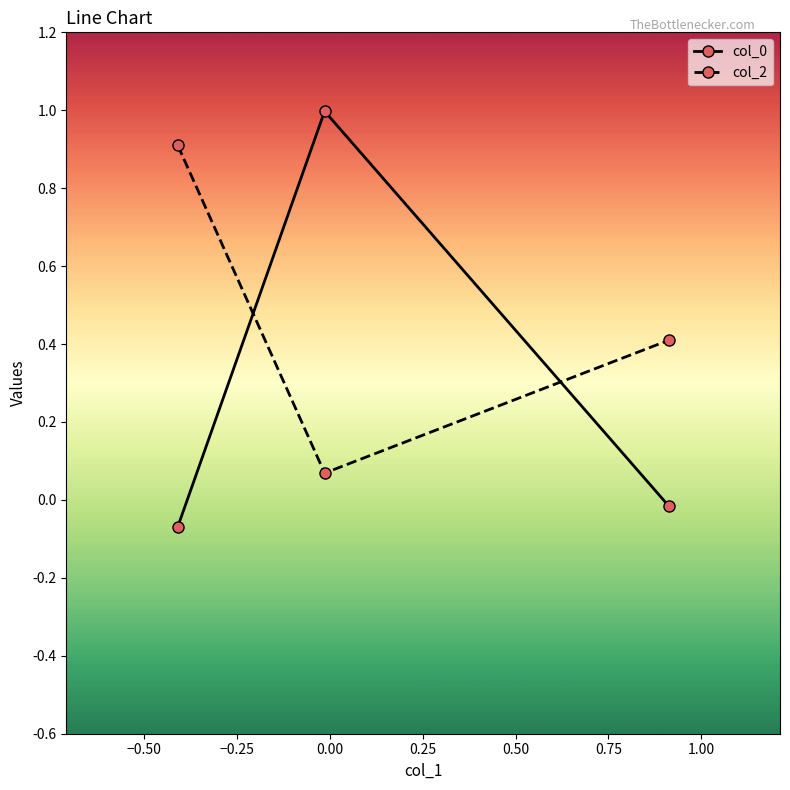

What is the maximum value shown in the chart?

1.0